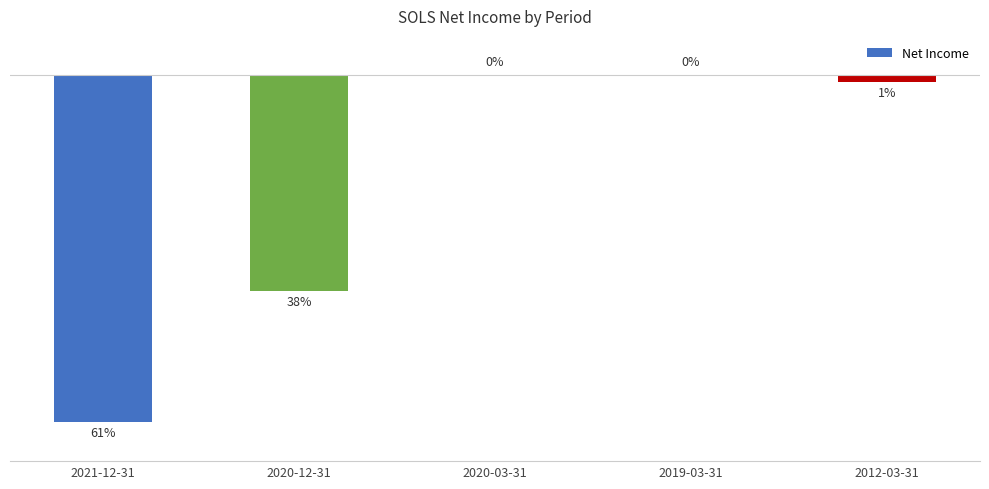

Rank the categories by value from lowest to highest.

2021-12-31, 2020-12-31, 2012-03-31, 2020-03-31, 2019-03-31